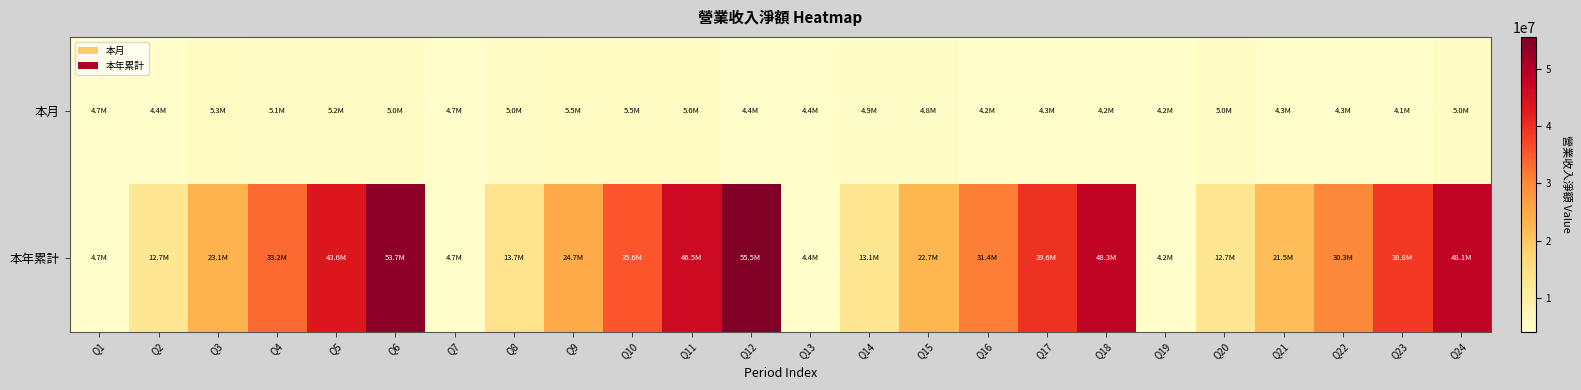

Reading left to right, extract all data points from this chart.

本月: Q1=4651654	Q2=4414638	Q3=5334684	Q4=5117998	Q5=5196426	Q6=5016844	Q7=4693621	Q8=5002313	Q9=5490629	Q10=5489302	Q11=5630348	Q12=4399069	Q13=4359804	Q14=4883794	Q15=4824576	Q16=4233207	Q17=4338635	Q18=4191198	Q19=4232007	Q20=4954019	Q21=4302748	Q22=4292289	Q23=4093903	Q24=4990324
本年累計: Q1=4651654	Q2=12693528	Q3=23112136	Q4=33229672	Q5=43599229	Q6=53718201	Q7=4693621	Q8=13713607	Q9=24739966	Q10=35557013	Q11=46462376	Q12=55523131	Q13=4359804	Q14=13075758	Q15=22690396	Q16=31387362	Q17=39583756	Q18=48257628	Q19=4232007	Q20=12700065	Q21=21518223	Q22=30335203	Q23=38766003	Q24=48142630